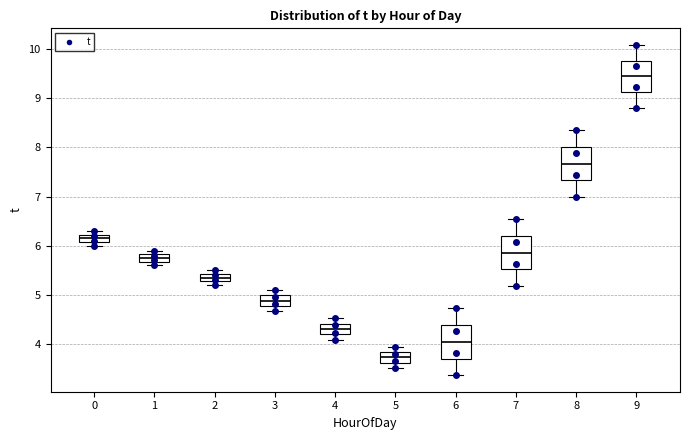

Reading left to right, read every box against the y-axis: the position of its median line, the range the box covers, and the ends of its whiskers. The values are not printed on the chart, so give them approximately, as read against the axis.

0: median 6.2 (inside the box), box 6.1 to 6.2, whiskers 6.0 to 6.3
1: median 5.8 (inside the box), box 5.7 to 5.8, whiskers 5.6 to 5.9
2: median 5.4 (inside the box), box 5.3 to 5.4, whiskers 5.2 to 5.5
3: median 4.9, box 4.8 to 5.0, whiskers 4.7 to 5.1
4: median 4.3, box 4.2 to 4.4, whiskers 4.1 to 4.5
5: median 3.7, box 3.6 to 3.8, whiskers 3.5 to 3.9
6: median 4.0, box 3.7 to 4.4, whiskers 3.4 to 4.7
7: median 5.9, box 5.5 to 6.2, whiskers 5.2 to 6.5
8: median 7.7, box 7.3 to 8.0, whiskers 7.0 to 8.3
9: median 9.4, box 9.1 to 9.8, whiskers 8.8 to 10.1